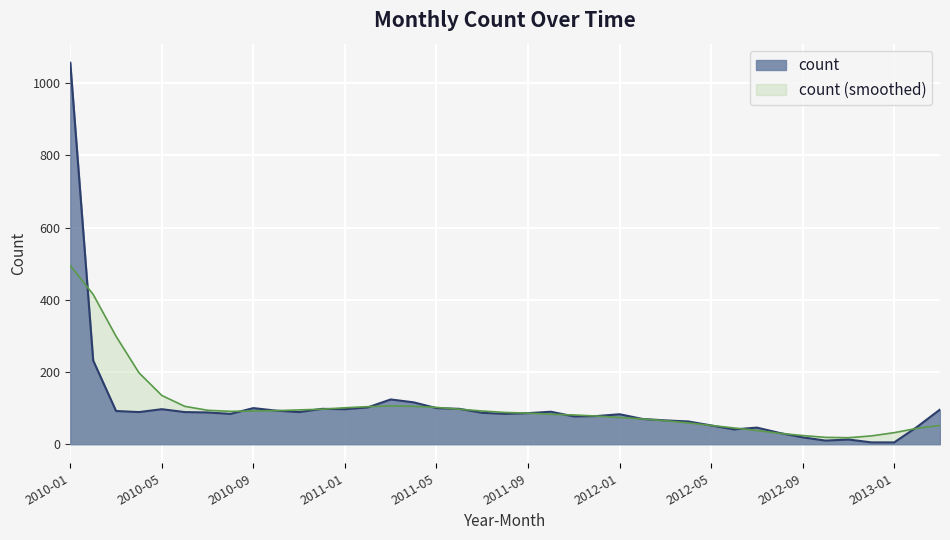

How many interior local peaks (higher than both neighbors) does the data have?

8